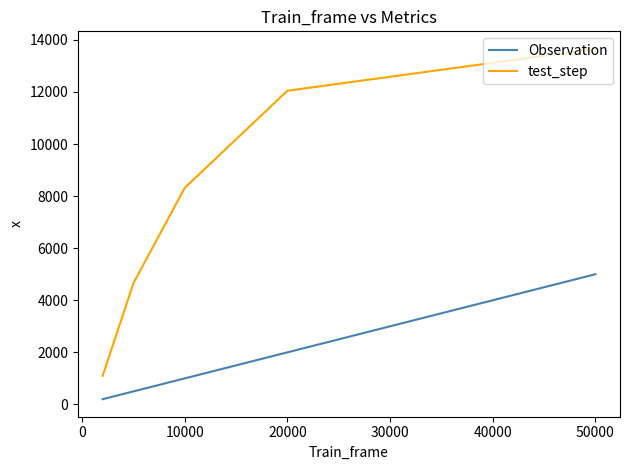

What is the maximum value for Observation?

5000